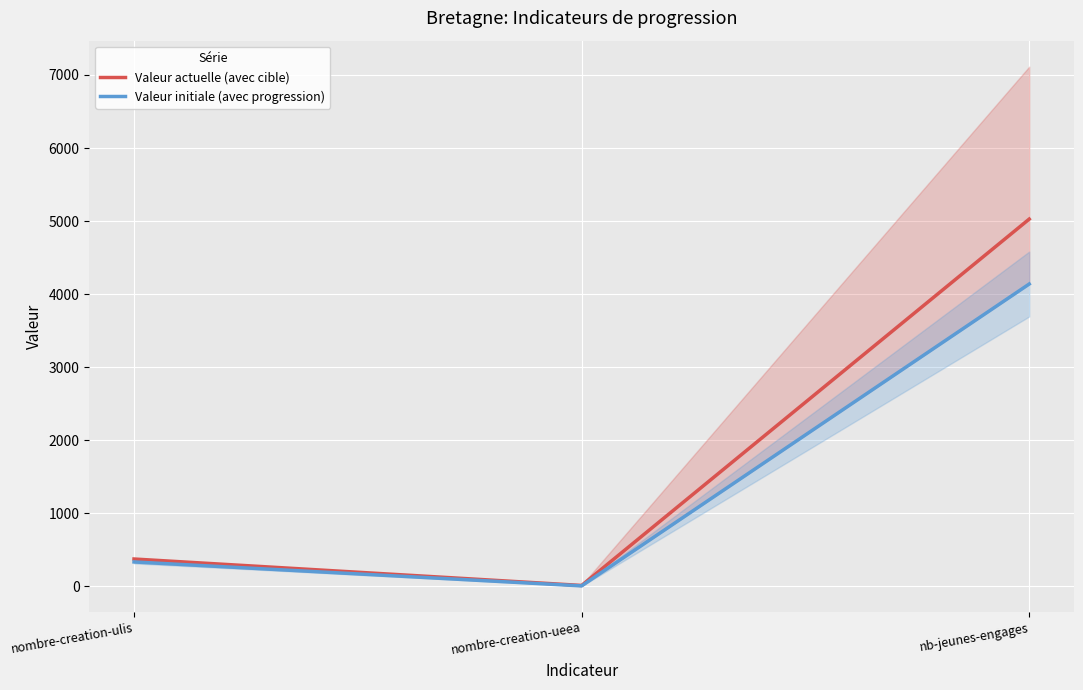

What value does the Valeur initiale (avec progression) series have at nombre-creation-ulis?

333